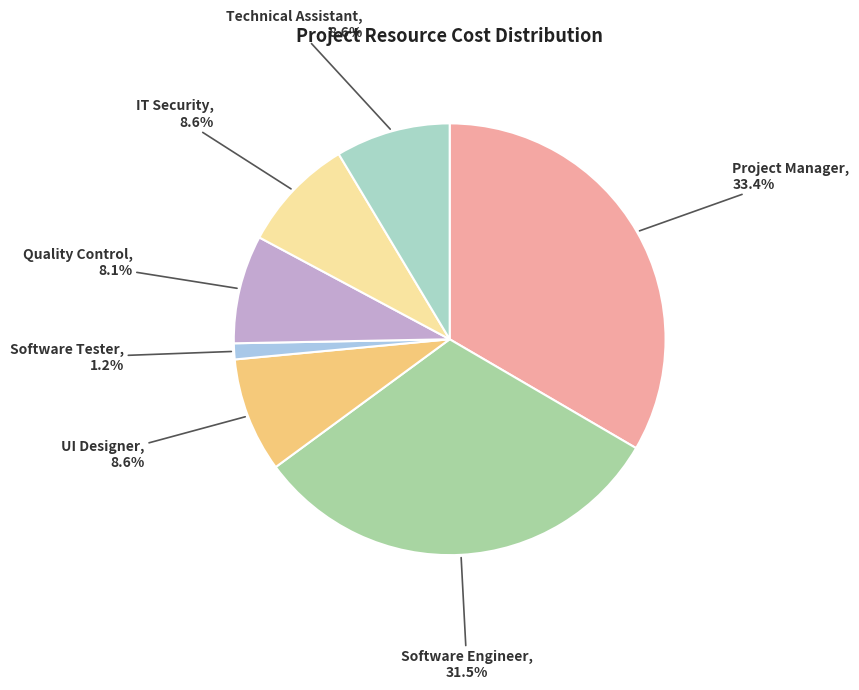

Which has a higher value, IT Security or Project Manager?

Project Manager